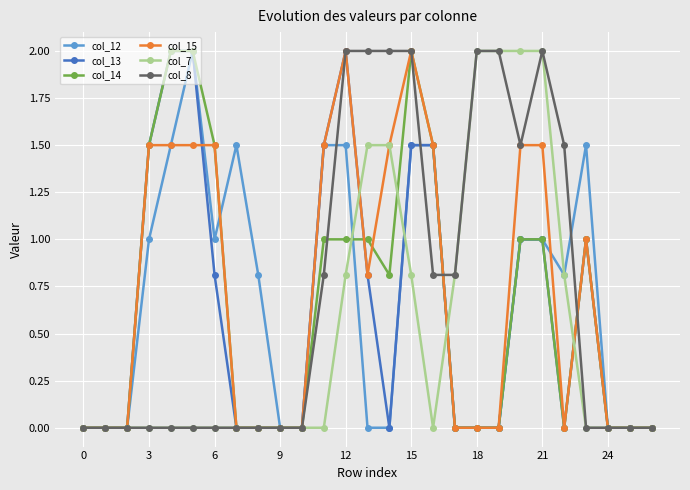

How many data points does each series have?

27